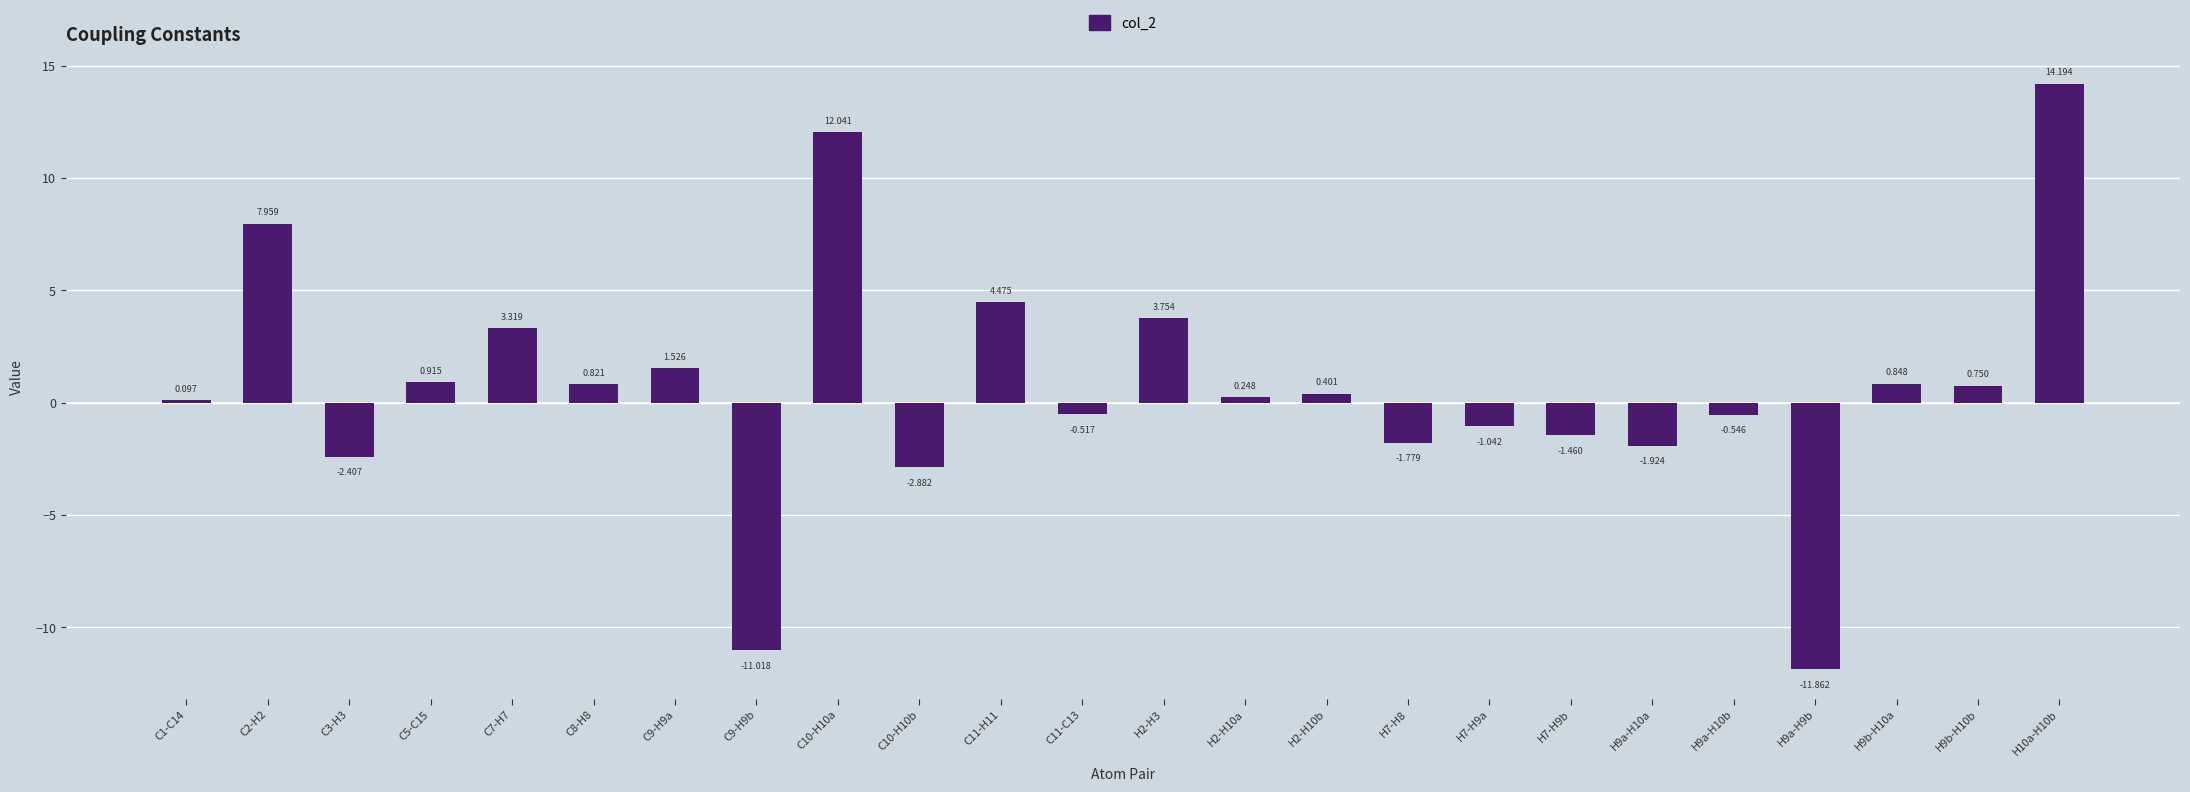

Which has a higher value, C8-H8 or C7-H7?

C7-H7